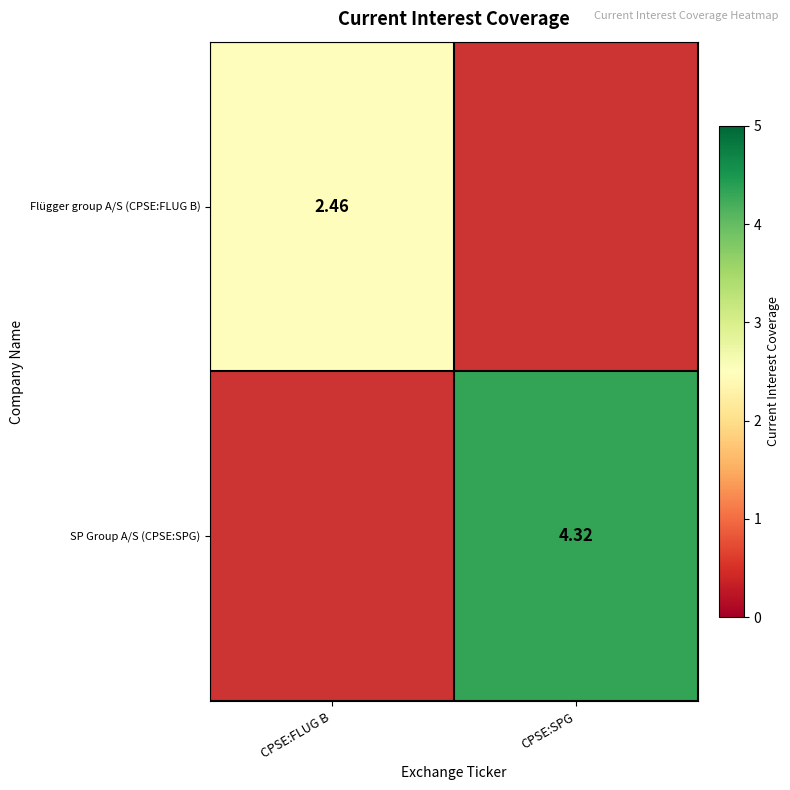

Which has a higher value, CPSE:FLUG B or CPSE:SPG?

CPSE:SPG